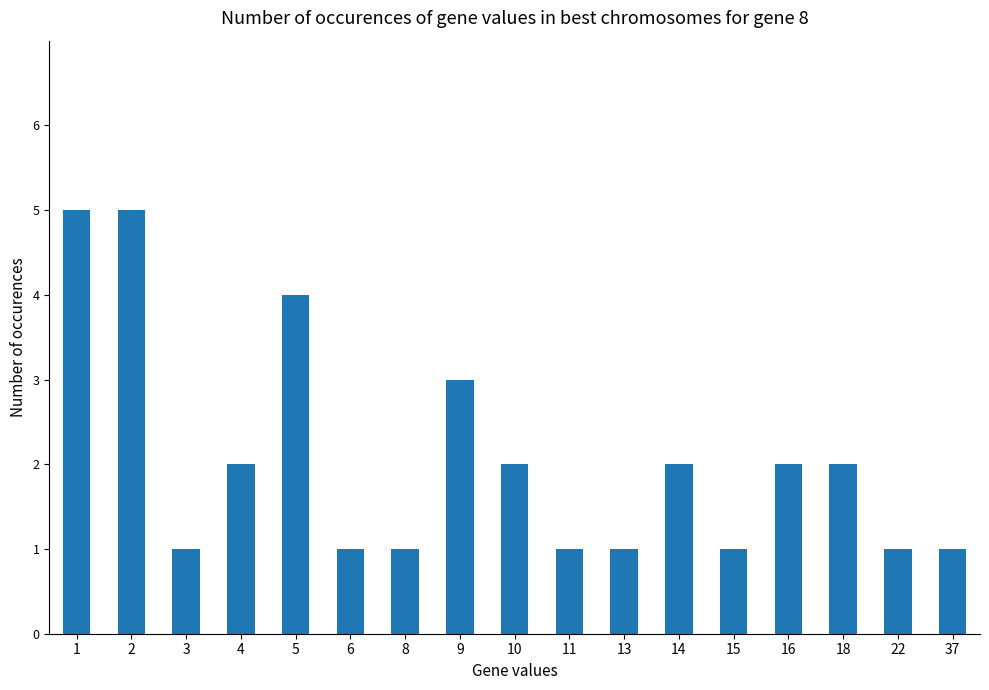

Reading left to right, list all the values displayed in this chart.

5	5	1	2	4	1	1	3	2	1	1	2	1	2	2	1	1